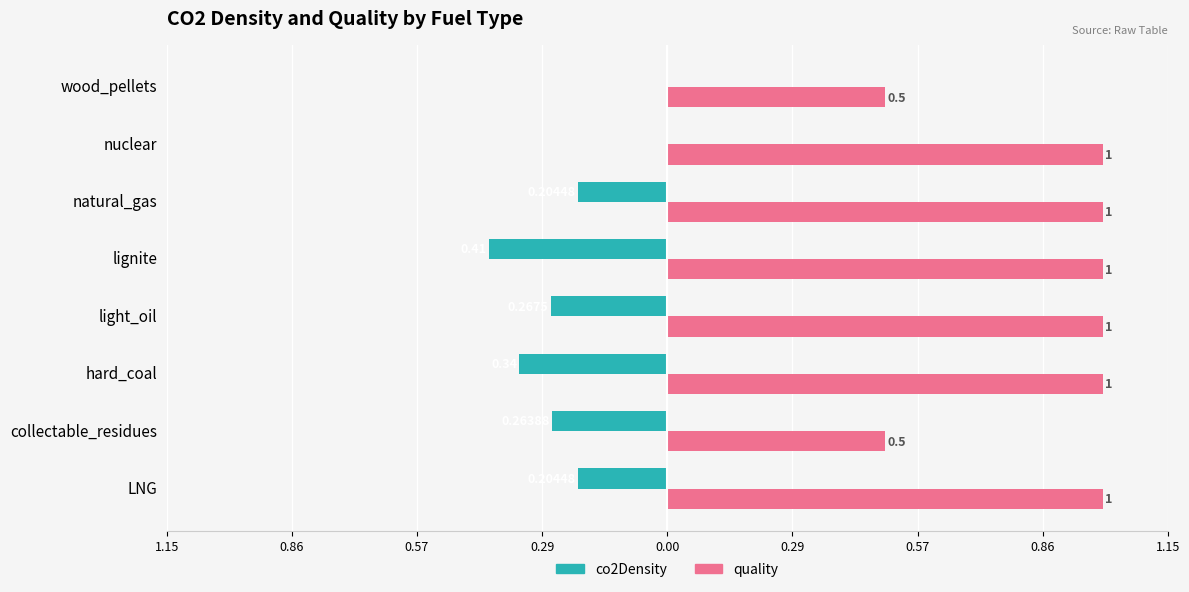

What are all the series names shown in the legend?

co2Density, quality